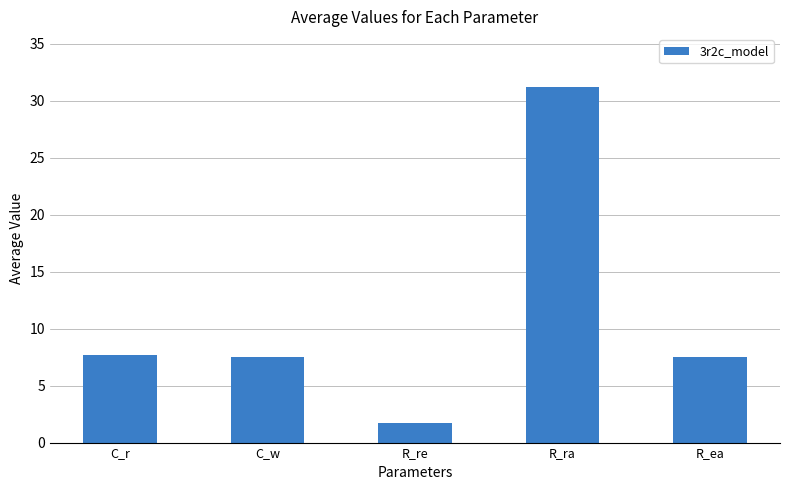

Read the value at R_ra.

31.2